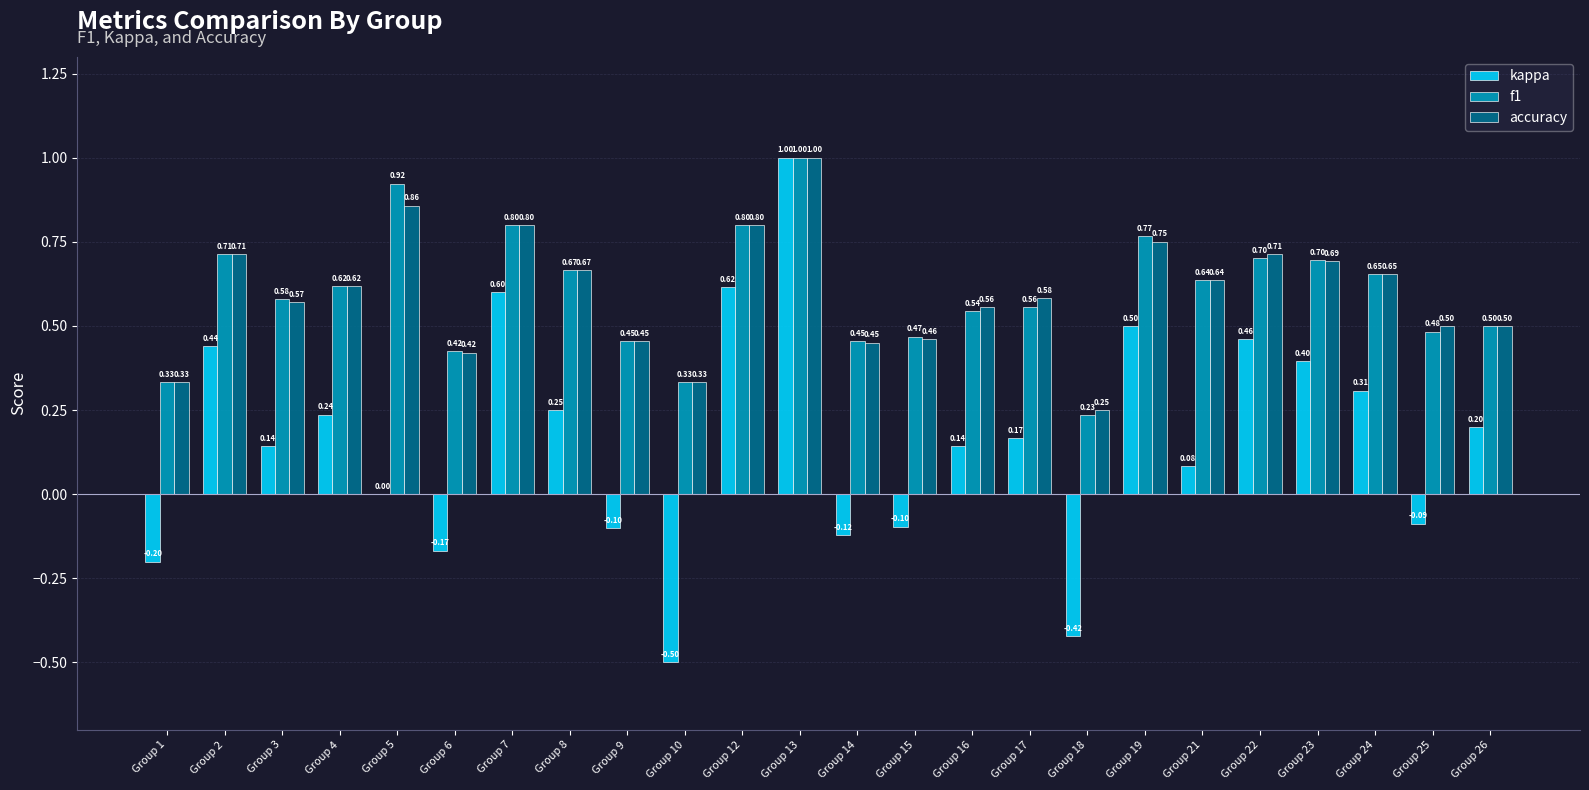

What is the sum of the f1 values at Group 4 and Group 16?

1.2